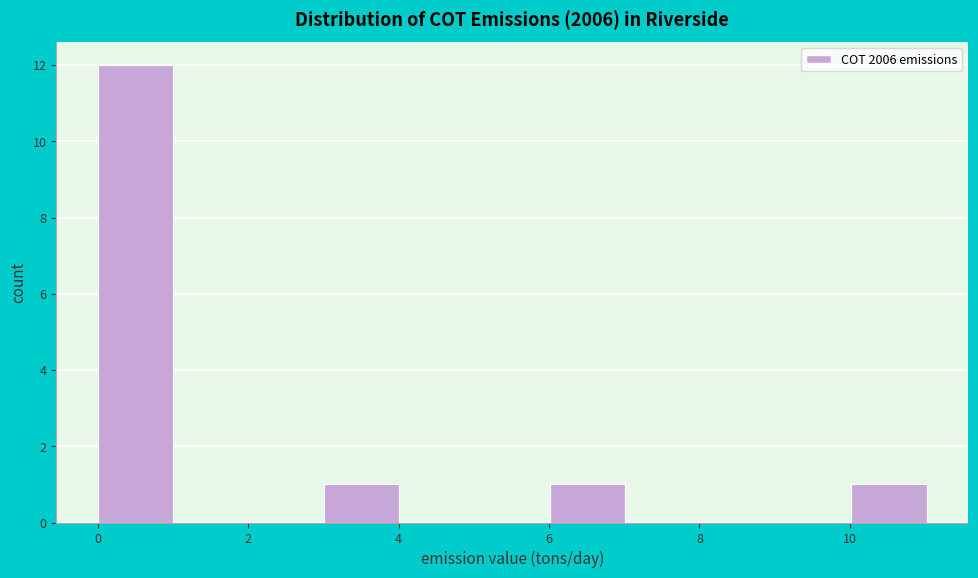

Reading left to right, list every bar in this chart as the range it spans on the x-axis followed by its height. Neither the bar edges nor the heights are printed on the chart, so give them approximately, as read against the axes.

0 to 1: 12
1 to 2: 0
2 to 3: 0
3 to 4: 1
4 to 5: 0
5 to 6: 0
6 to 7: 1
7 to 8: 0
8 to 9: 0
9 to 10: 0
10 to 11: 1